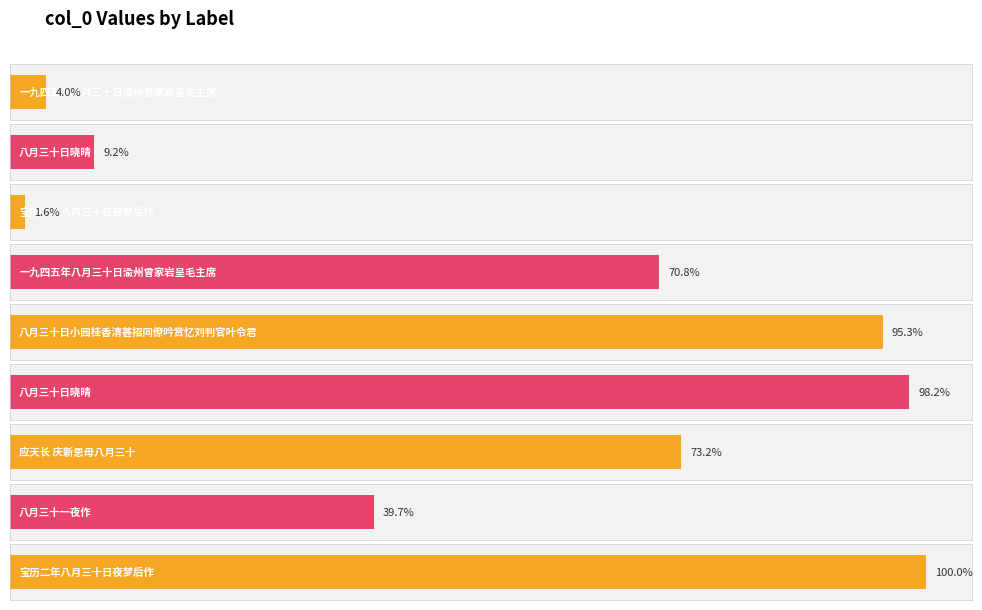

Reading left to right, transcribe all the data shown in this chart.

45677	106246	18781	818571	1100623	1134419	846203	458868	1155361